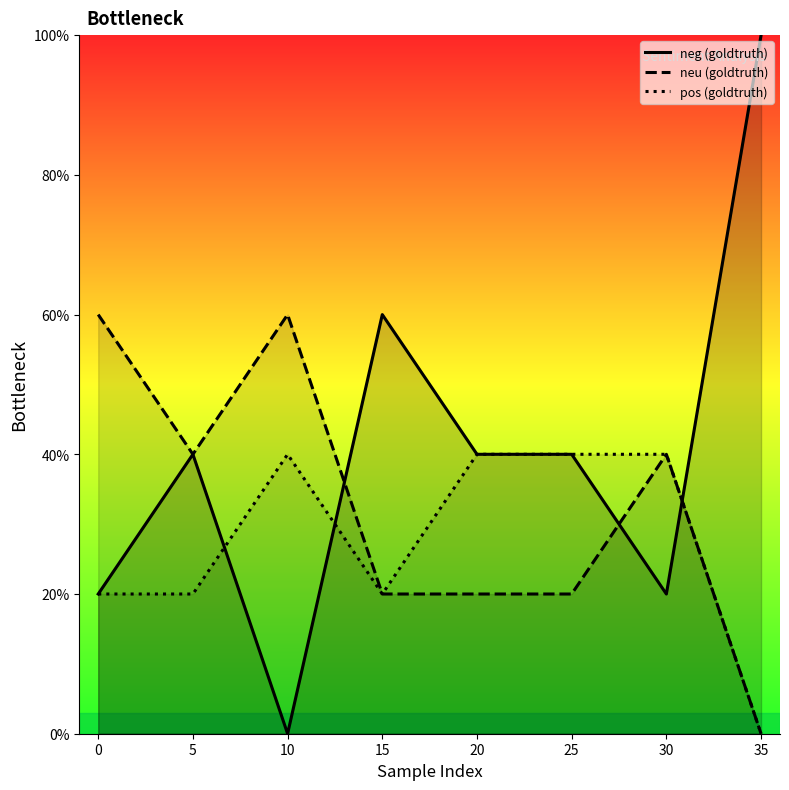

What is the difference between the maximum and second lowest values in the pos series?

20